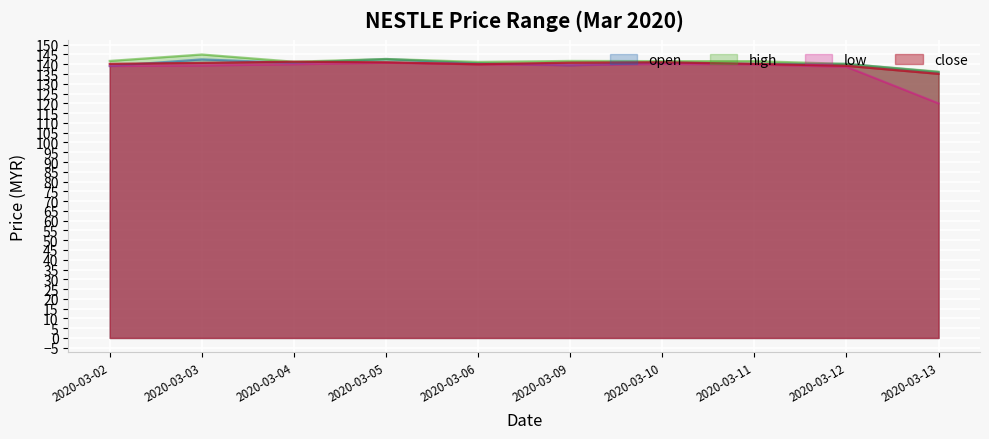

What is the value of the open point at the 5th from the left?

140.5